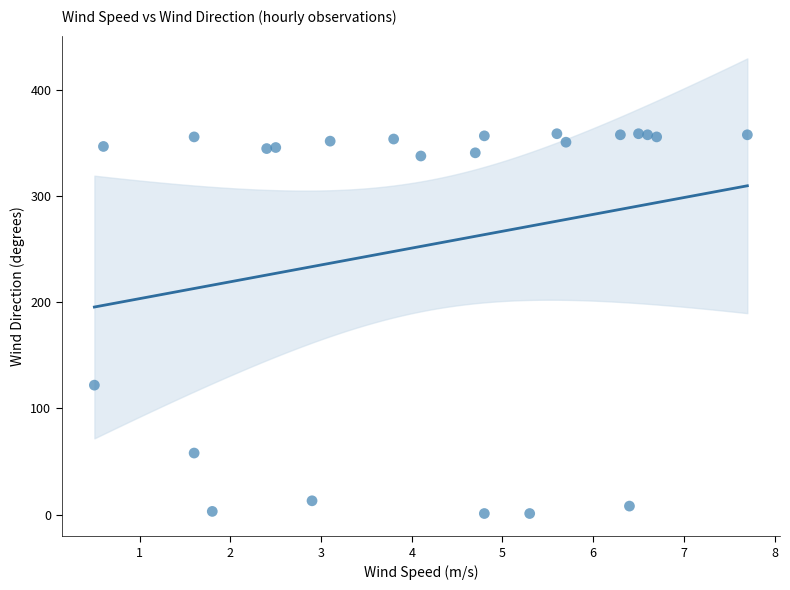

What Y value in the scatter plot is closest to 180?

122